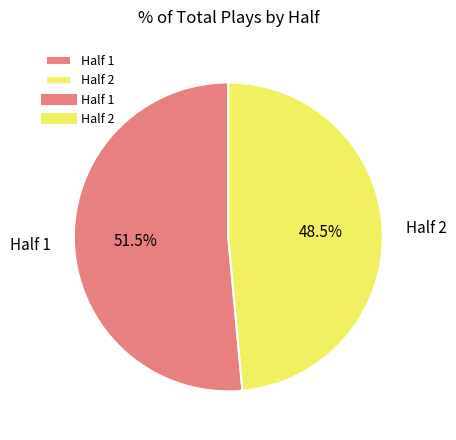

The Half 1 slice represents 64% of the pie. True or false?

False